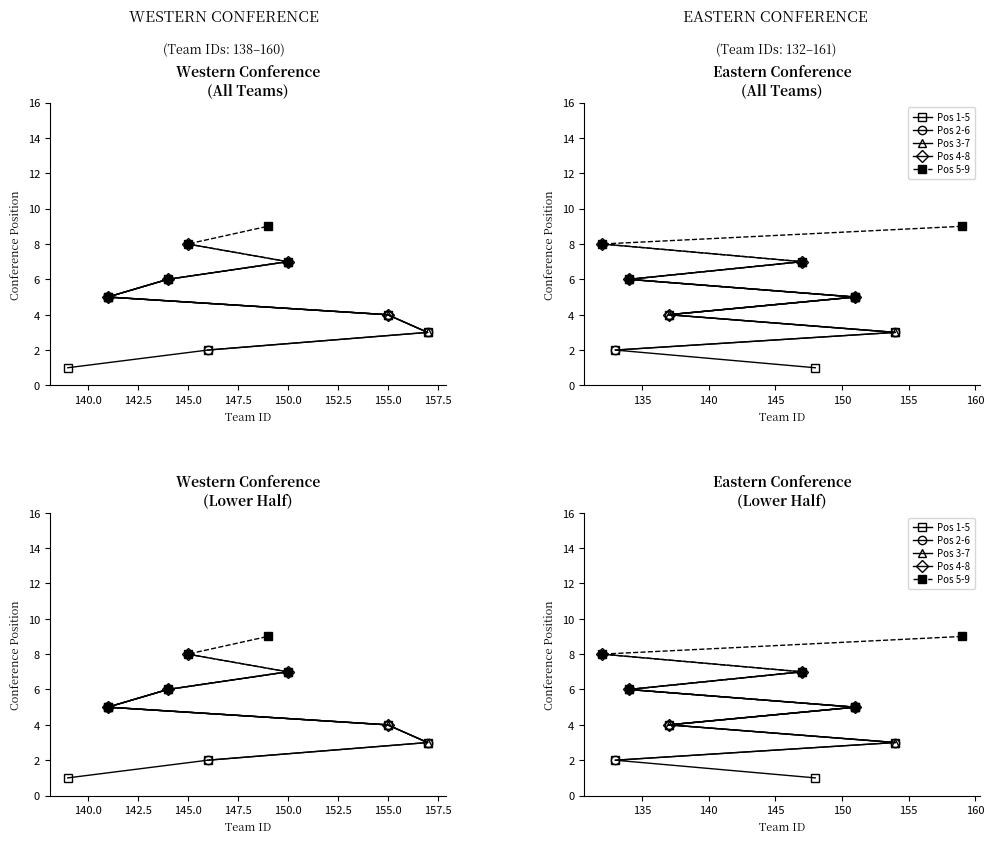

Count the number of categories in the chart.

5